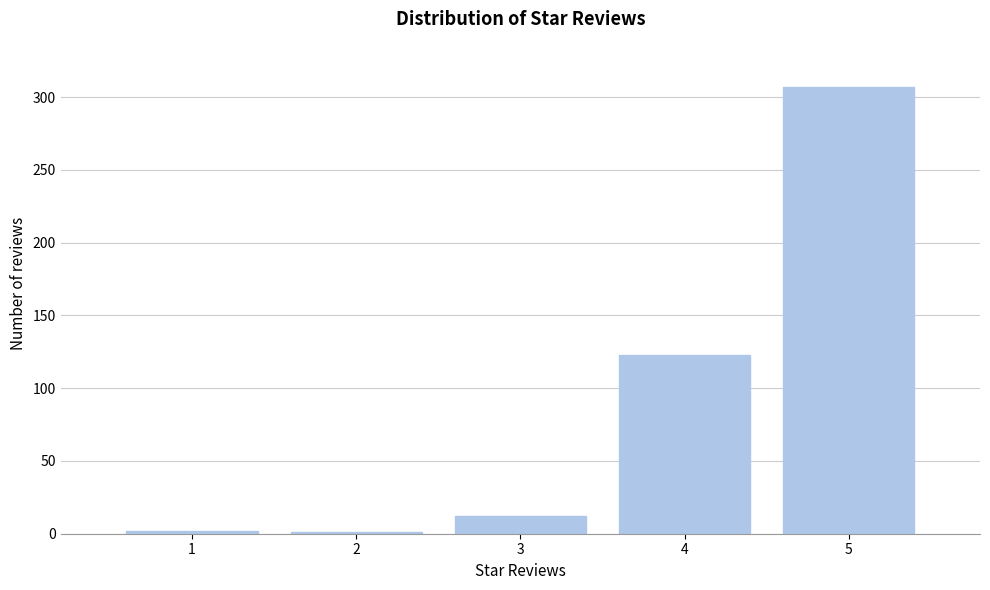

Is it true that the value at 5 is 307?

True